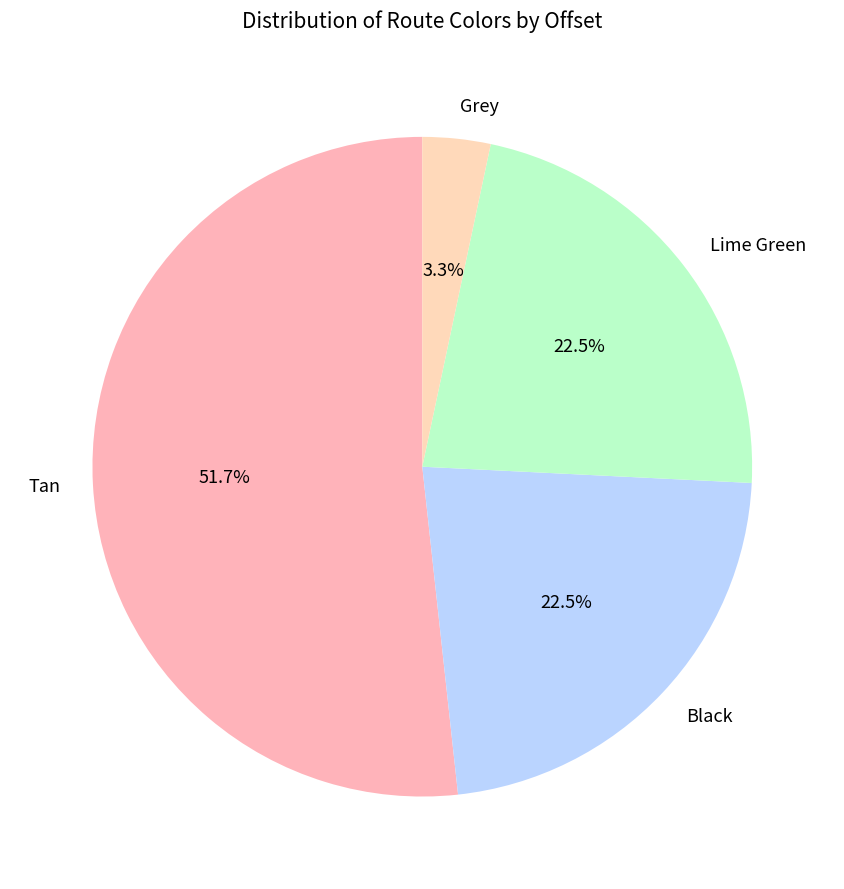

What is the ratio of the value at Black to the value at Grey?

6.8